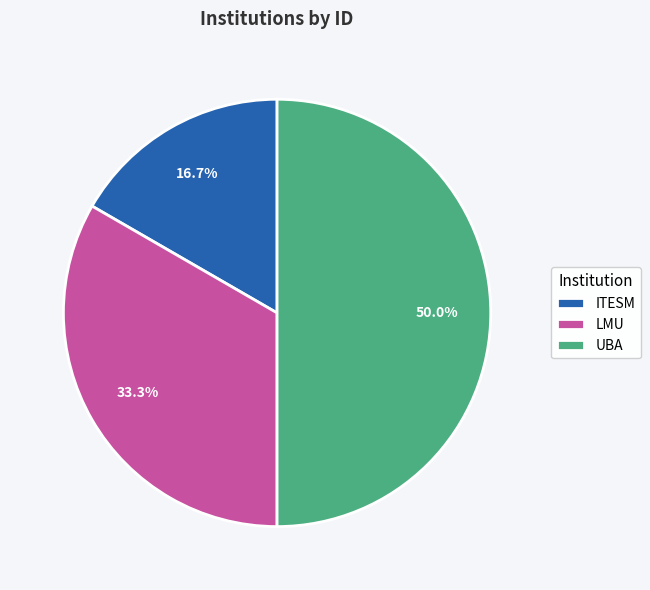

The LMU slice represents 33% of the pie. True or false?

True